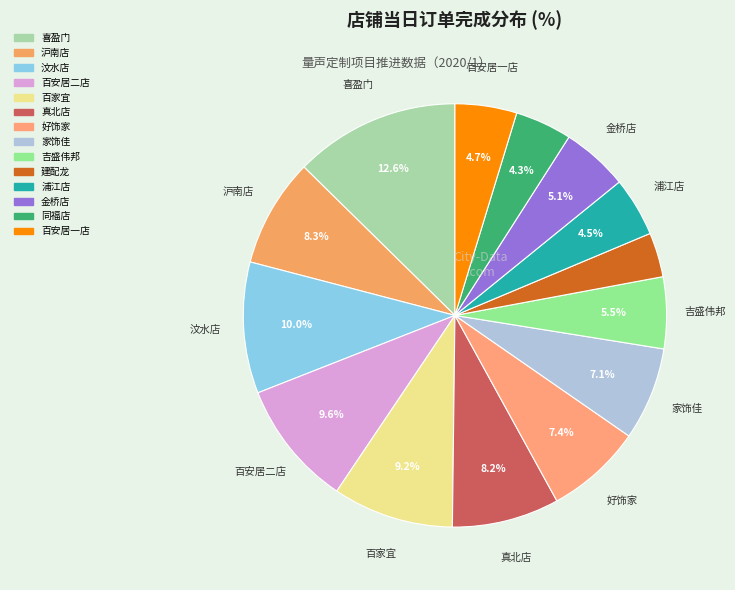

Is there a majority slice in this chart?

No